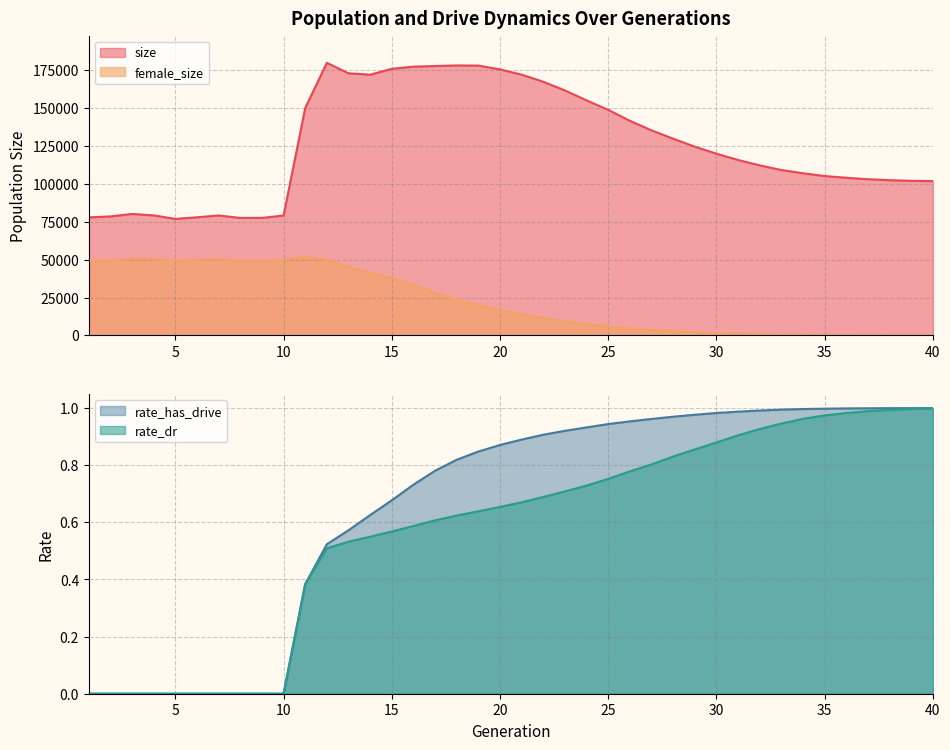

What is the value of the size point at the 17th from the left?

177870.0